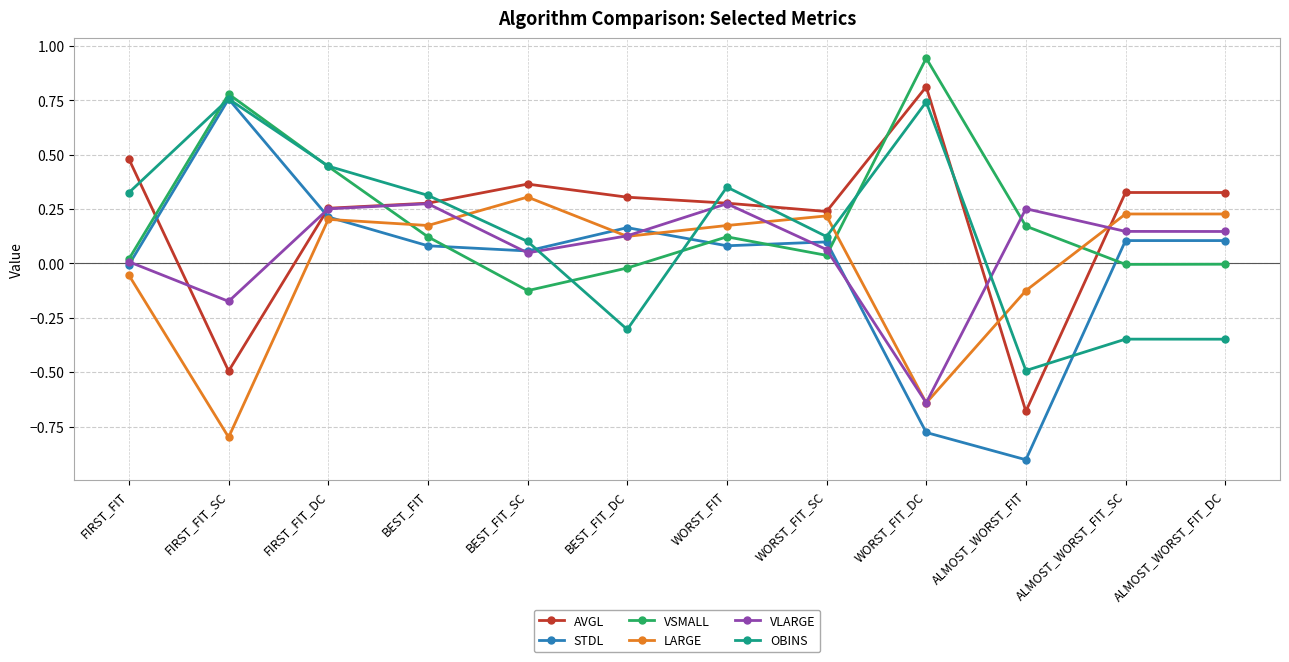

Is it true that VSMALL equals 0.5 at FIRST_FIT_SC?

False